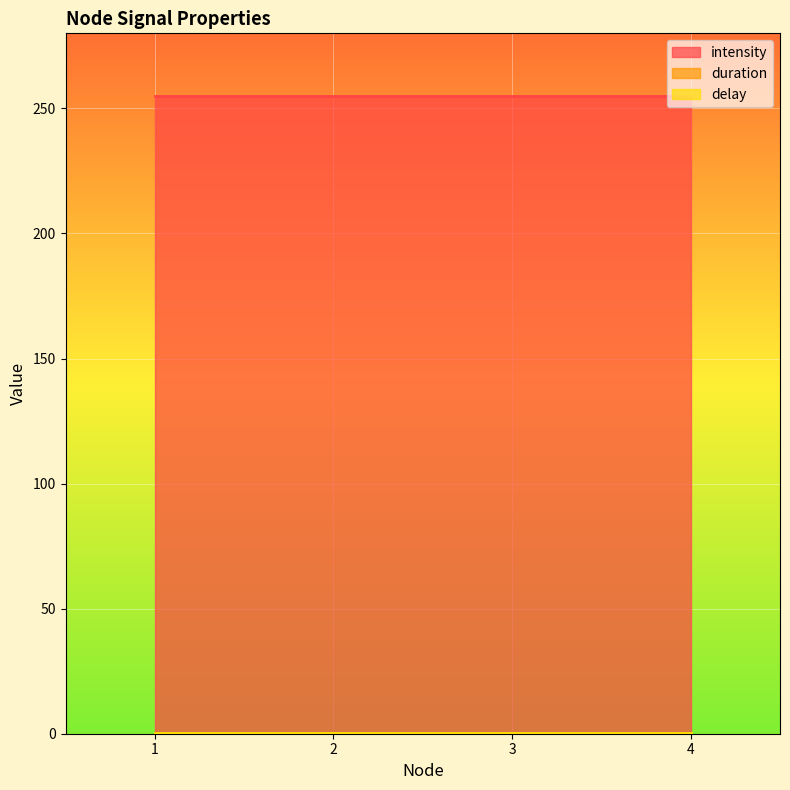

Rank the categories by intensity value from highest to lowest.

1, 2, 3, 4